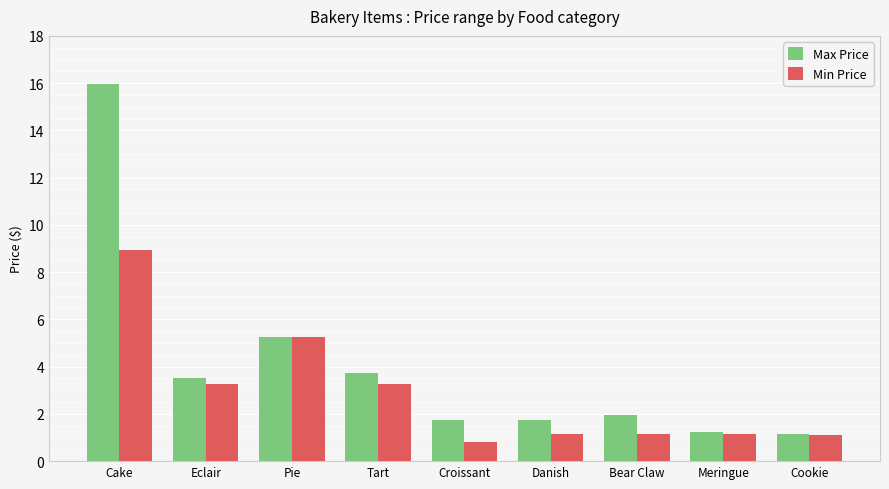

Read the Min Price value at Croissant.

0.8